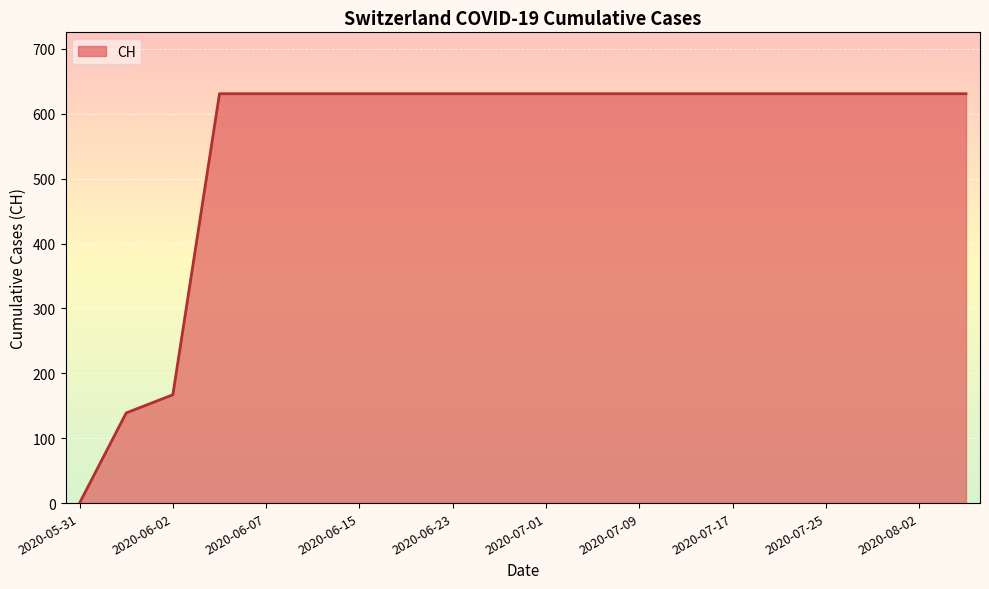

Count the number of categories in the chart.

20